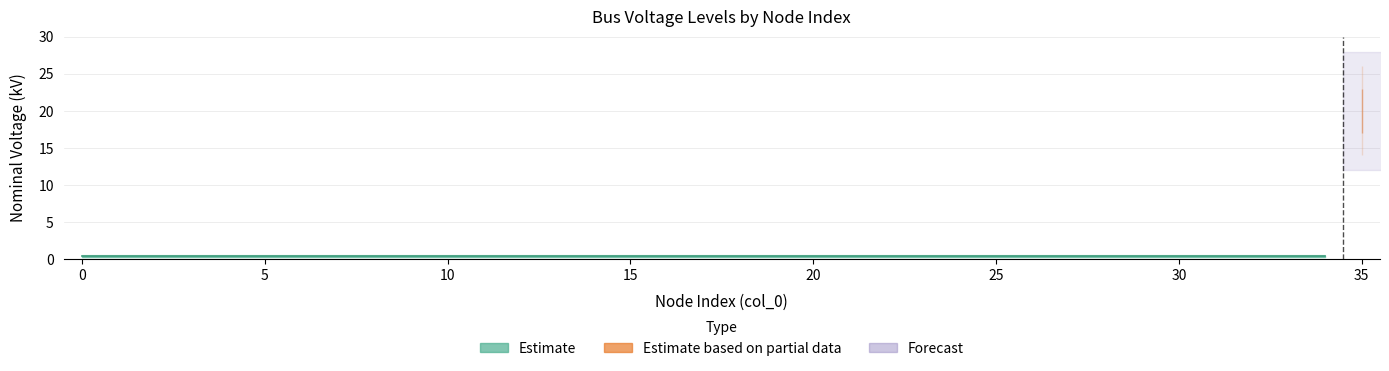

Rank the categories by value from highest to lowest.

35, 0, 1, 2, 3, 4, 5, 6, 7, 8, 9, 10, 11, 12, 13, 14, 15, 16, 17, 18, 19, 20, 21, 22, 23, 24, 25, 26, 27, 28, 29, 30, 31, 32, 33, 34